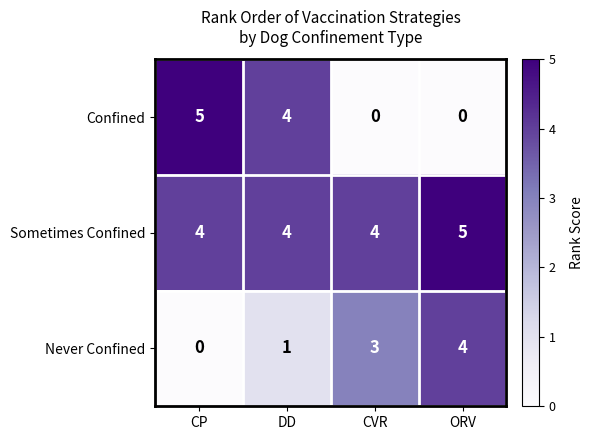

Reading left to right, list all the values displayed in this chart.

Confined: 5	4	0	0
Sometimes Confined: 4	4	4	5
Never Confined: 0	1	3	4